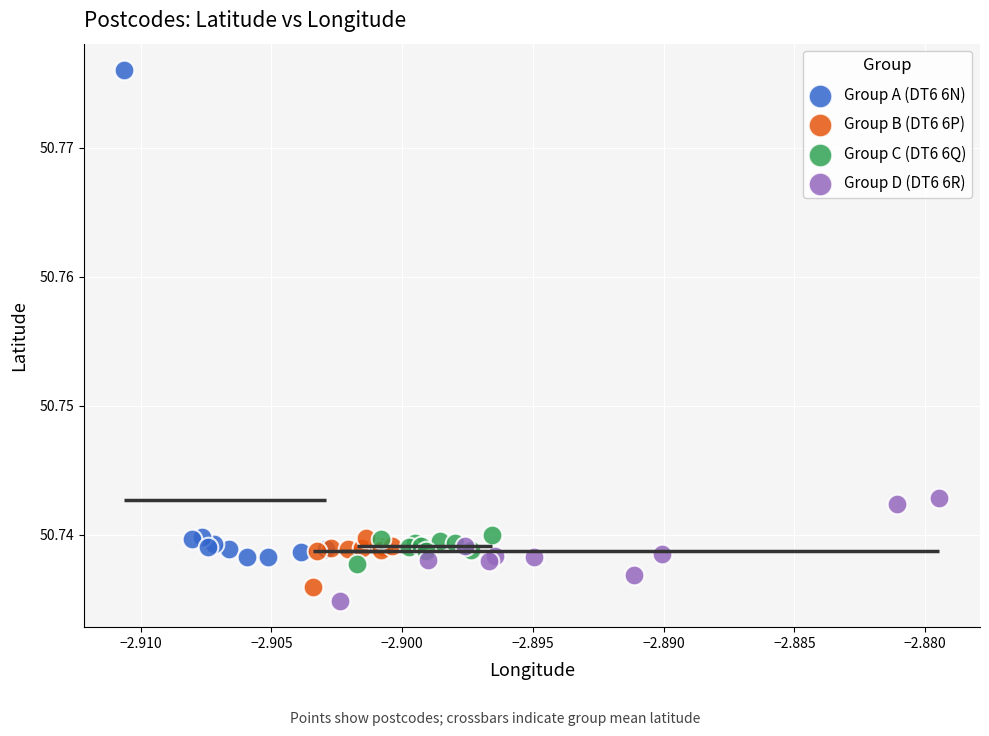

Which series contains the lowest Y value?

Group D (DT6 6R)